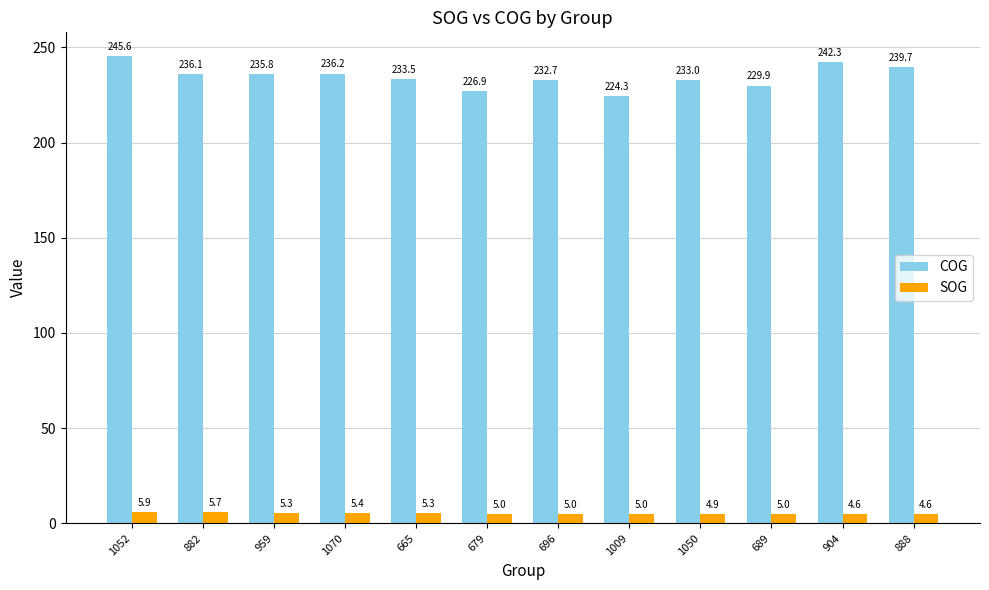

Reading left to right, extract all data points from this chart.

COG: 1052=245.6	882=236.1	959=235.8	1070=236.2	665=233.5	679=226.9	696=232.7	1009=224.3	1050=233.0	689=229.9	904=242.3	888=239.7
SOG: 1052=5.9	882=5.7	959=5.3	1070=5.4	665=5.3	679=5.0	696=5.0	1009=5.0	1050=4.9	689=5.0	904=4.6	888=4.6